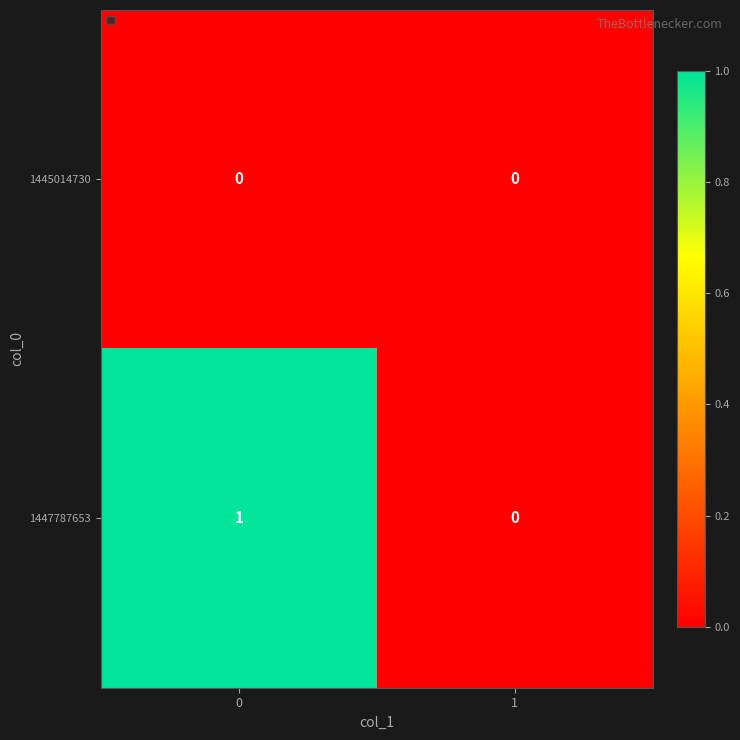

How many distinct data groups are displayed?

2